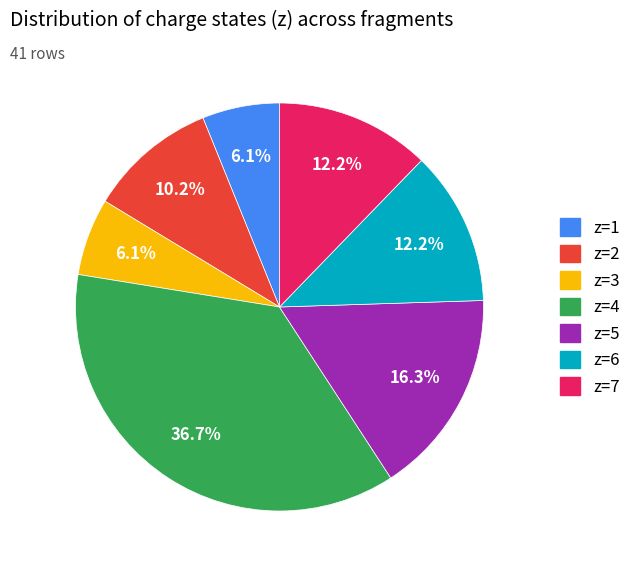

Does any single category account for the majority?

No